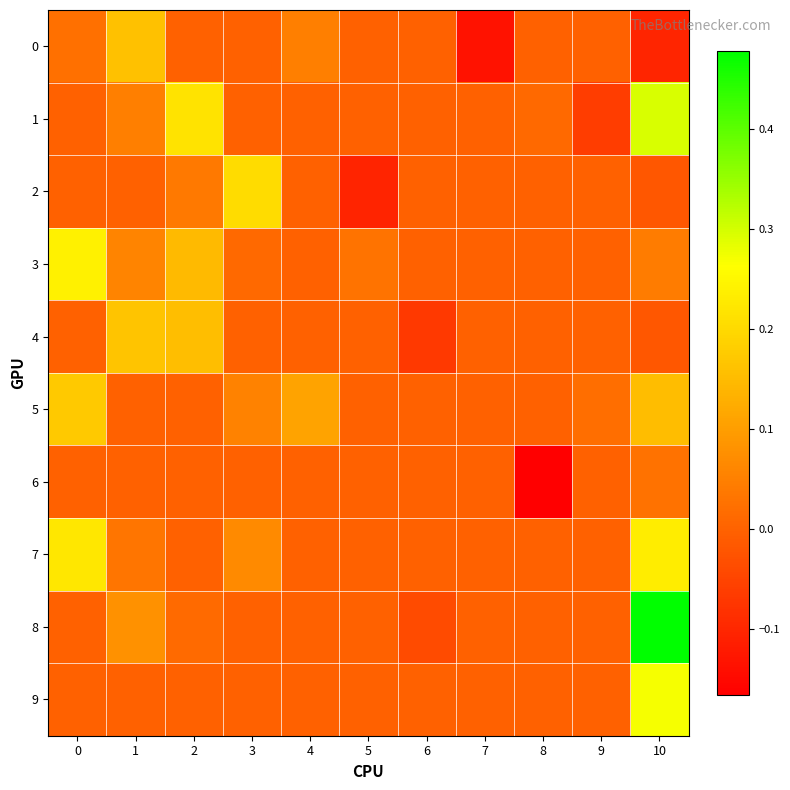

Which series has the widest spread of values?

8